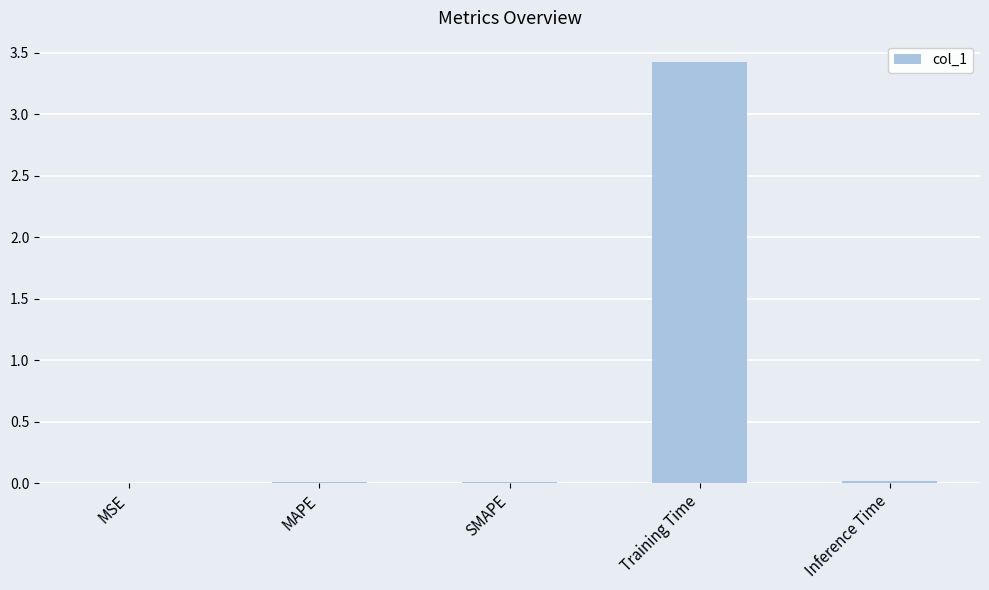

Are the bars horizontal?

No